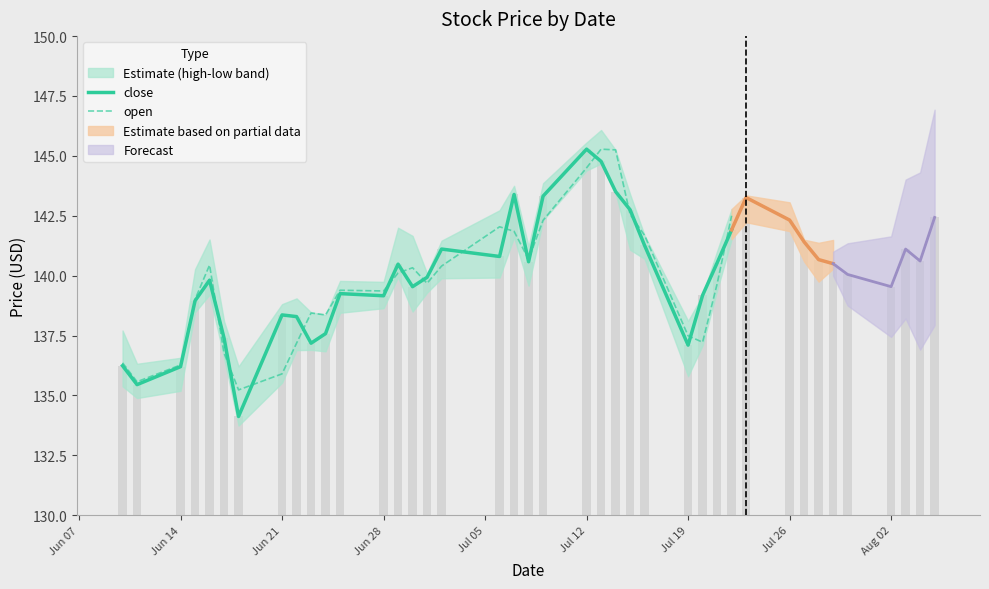

At how many categories does at least one series exceed 136?

28